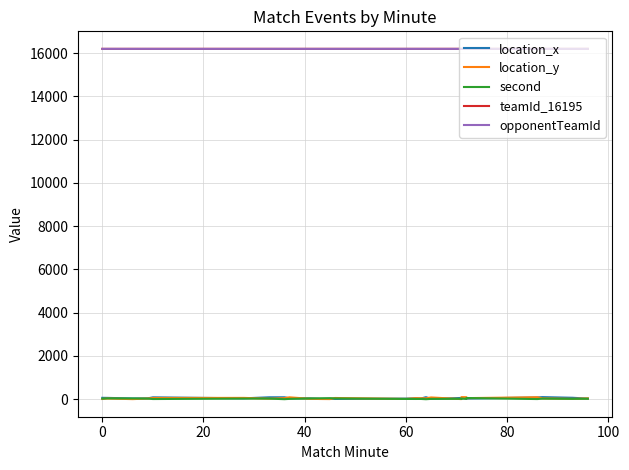

What is the average value of the teamId_16195 series?

16196